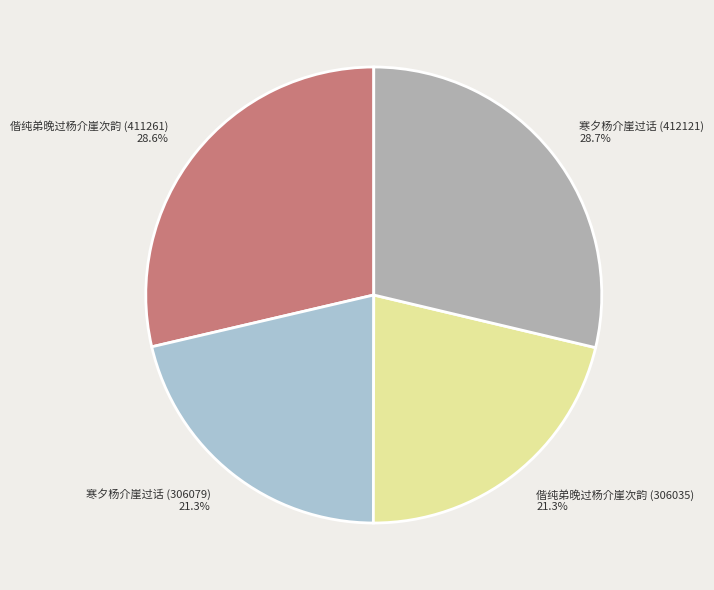

How many segments does this pie chart have?

4